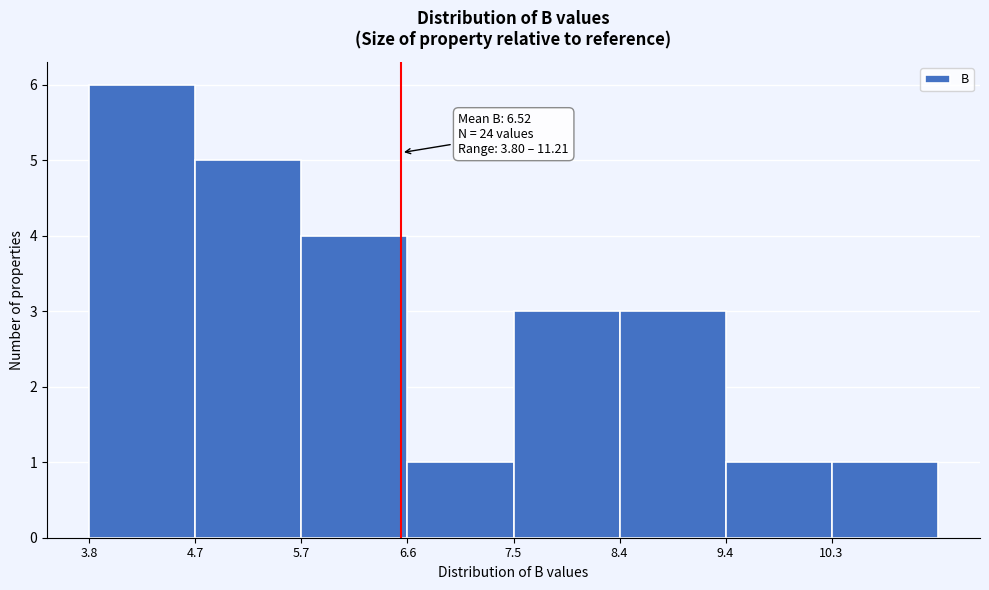

Over which range of the x-axis is the bar tallest?

3.8 to 4.7